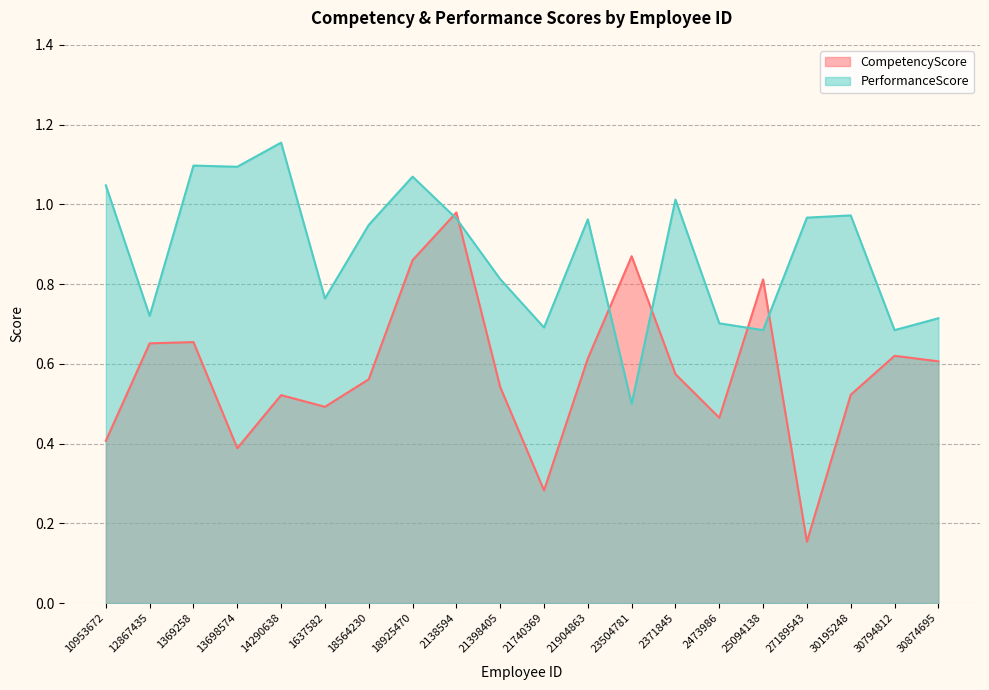

What is the difference between the highest and lowest values at 21740369?

0.4